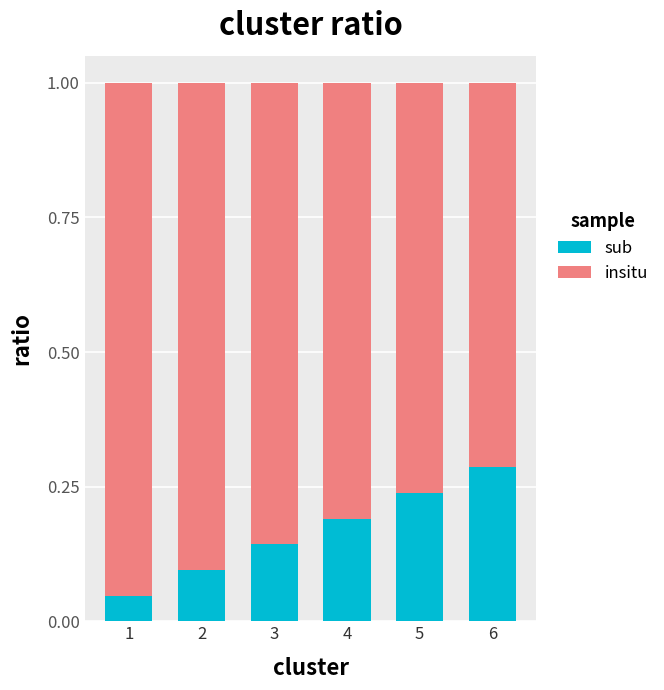

Which category has the highest value in the sub series?

6